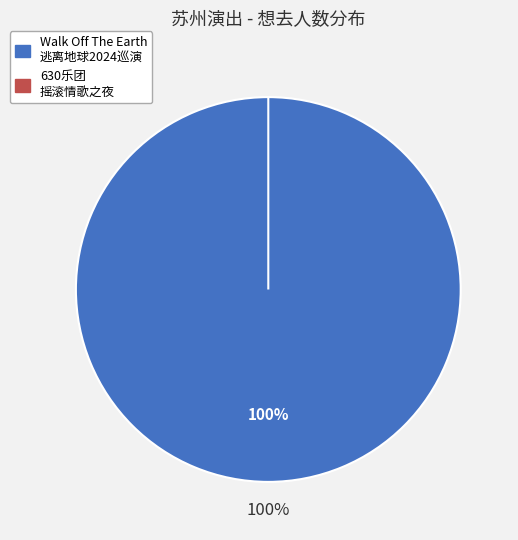

To the nearest percent, what is the combined percentage of 苏州·Walk Off The Earth 逃离地球2024巡演 and 苏州·630乐团摇滚情歌之夜《真的爱你》《挪威的森林》重温经典演唱会?

100%